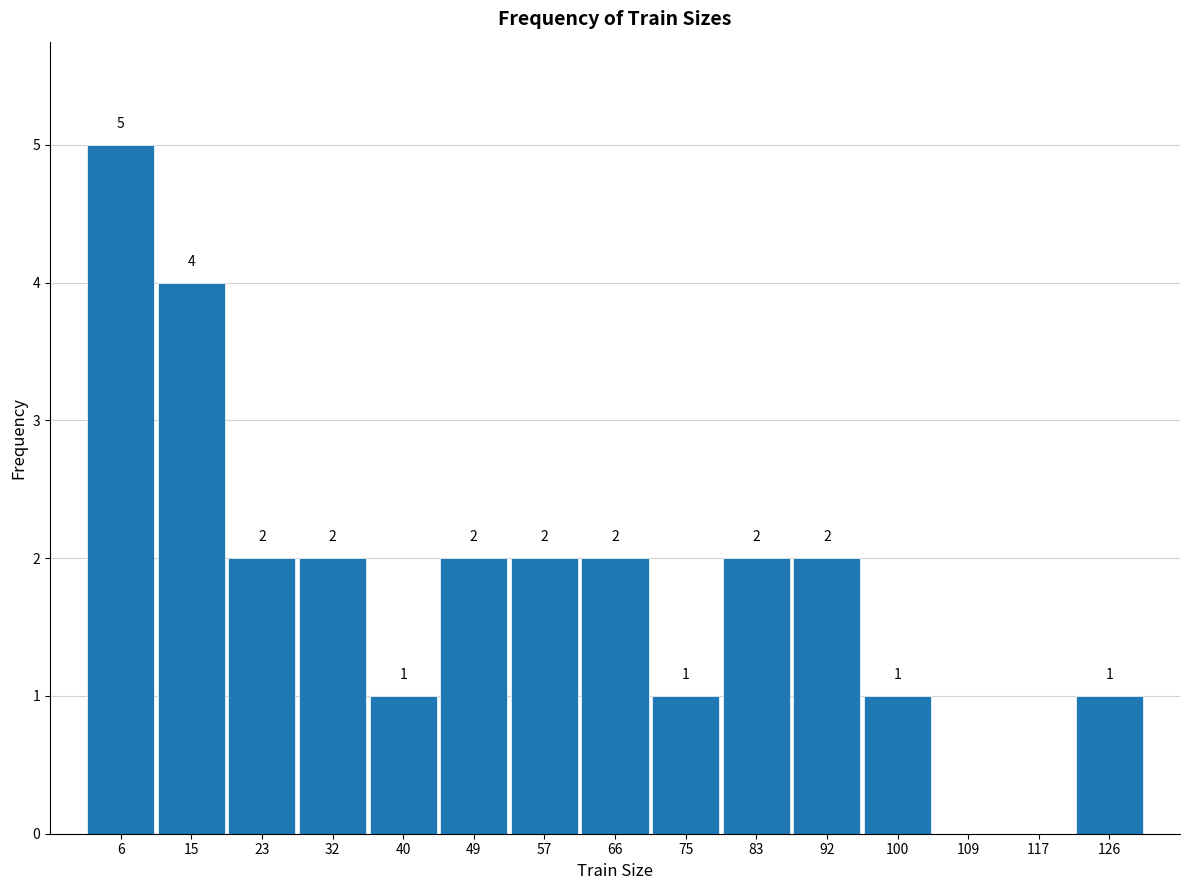

Over which range of the x-axis is the bar tallest?

2 to 11